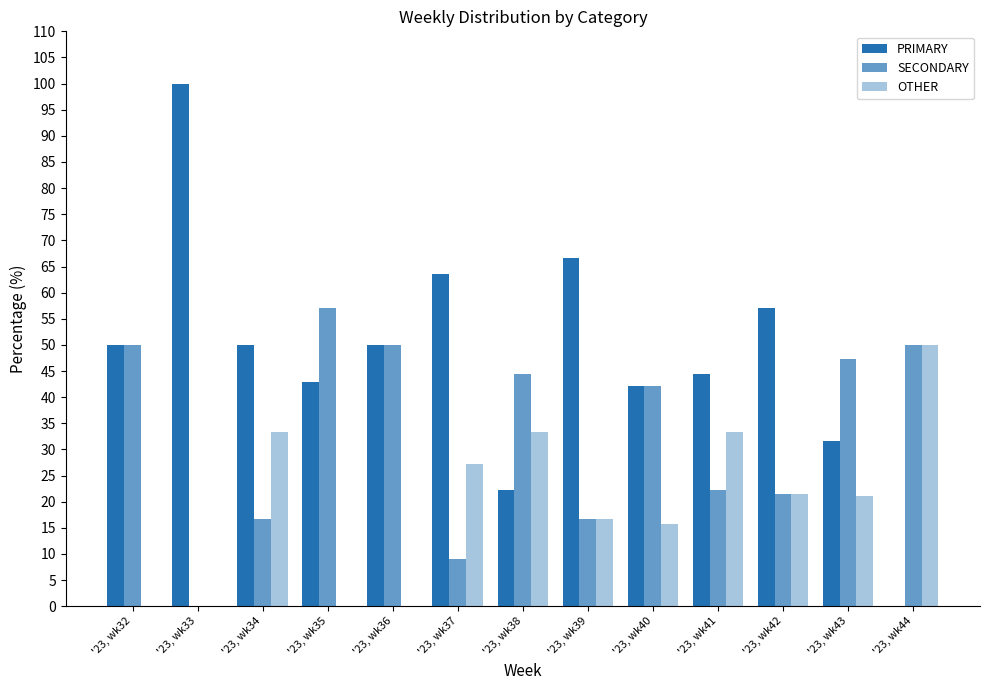

At which category is the sum across all series the highest?

'23, wk34